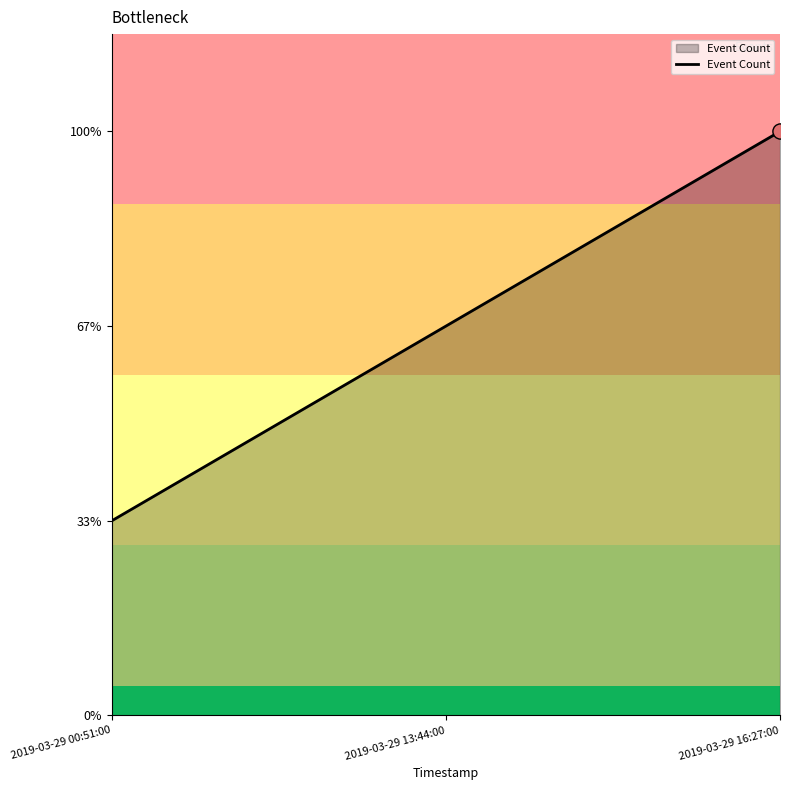

What is the ratio of the value at 2019-03-29 16:27:00 to the value at 2019-03-29 00:51:00?

3.0